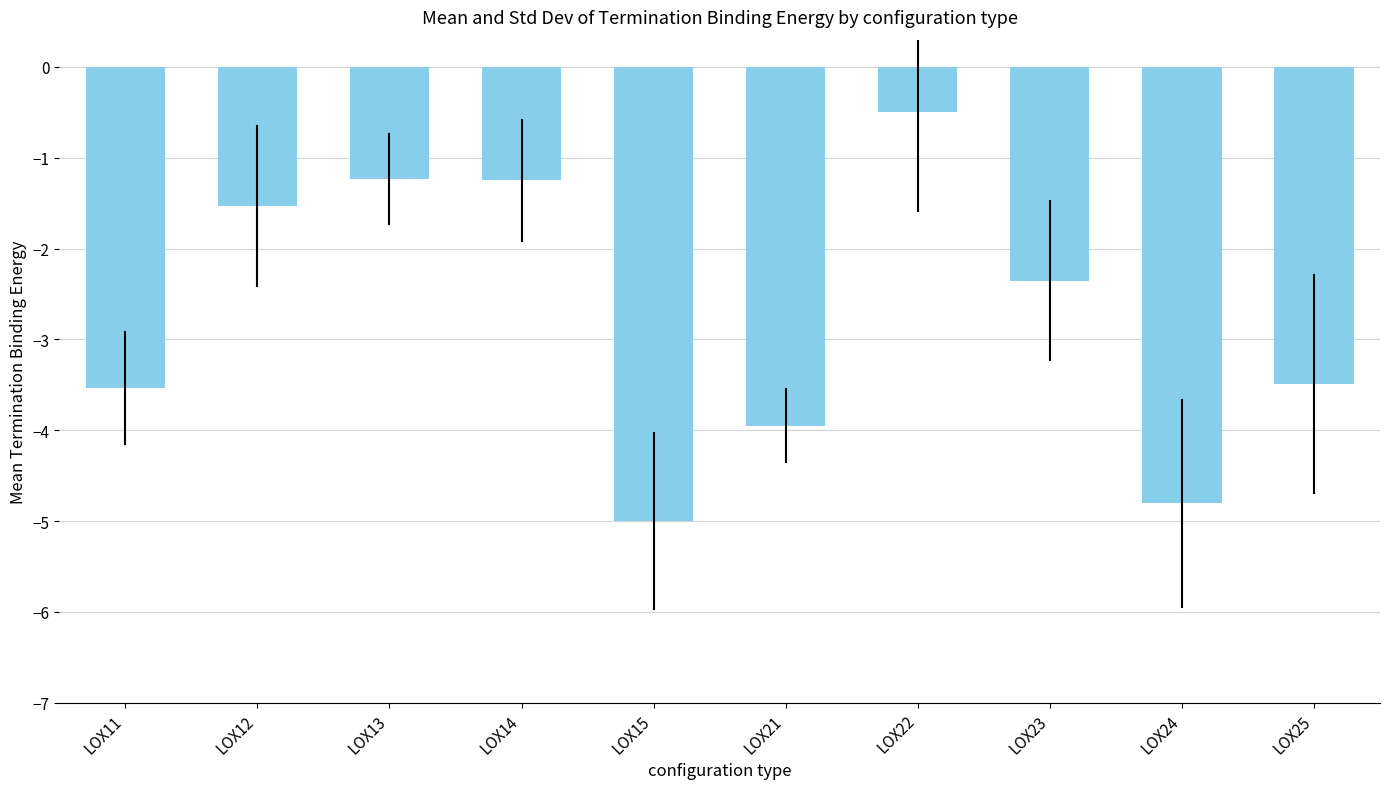

True or false: the data shows -8.4 at LOX15.

False